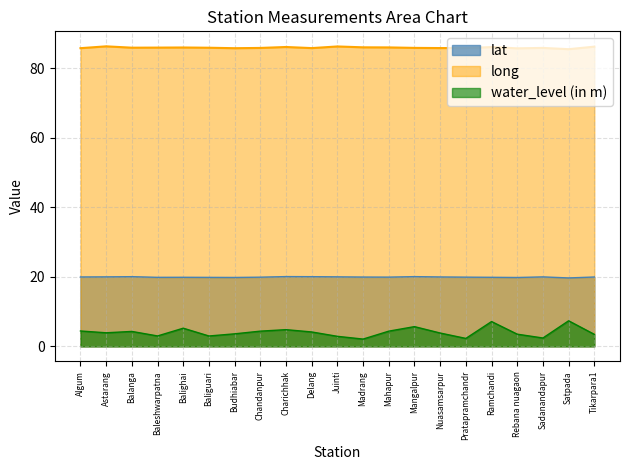

What is the approximate value of lat at Balighai?

19.9